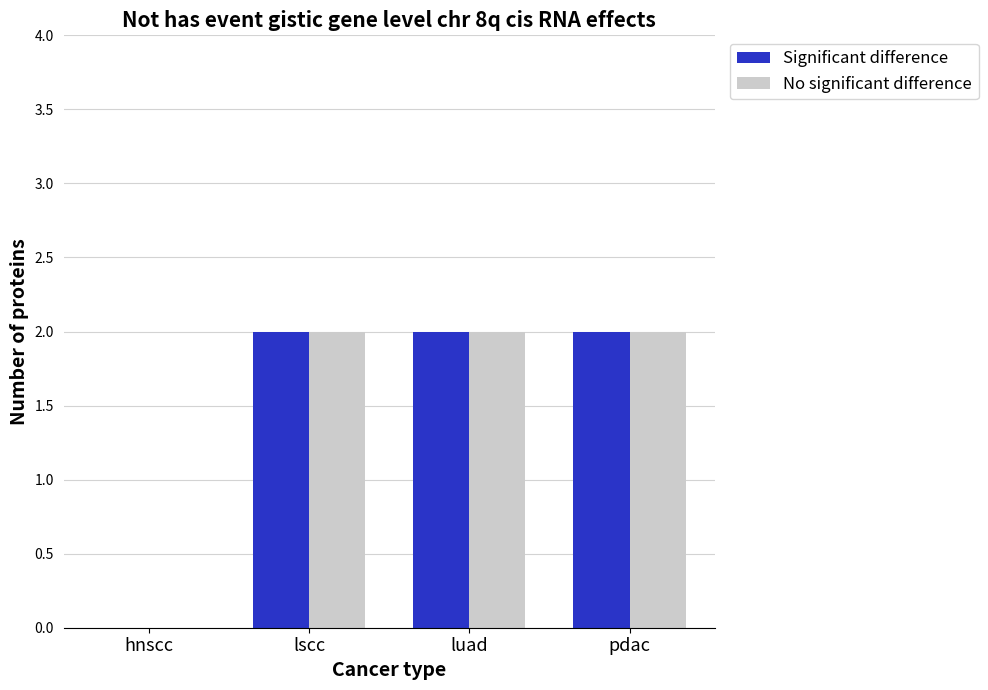

Reading right to left, extract all data points from this chart.

Significant difference: 2	2	2	0
No significant difference: 2	2	2	0